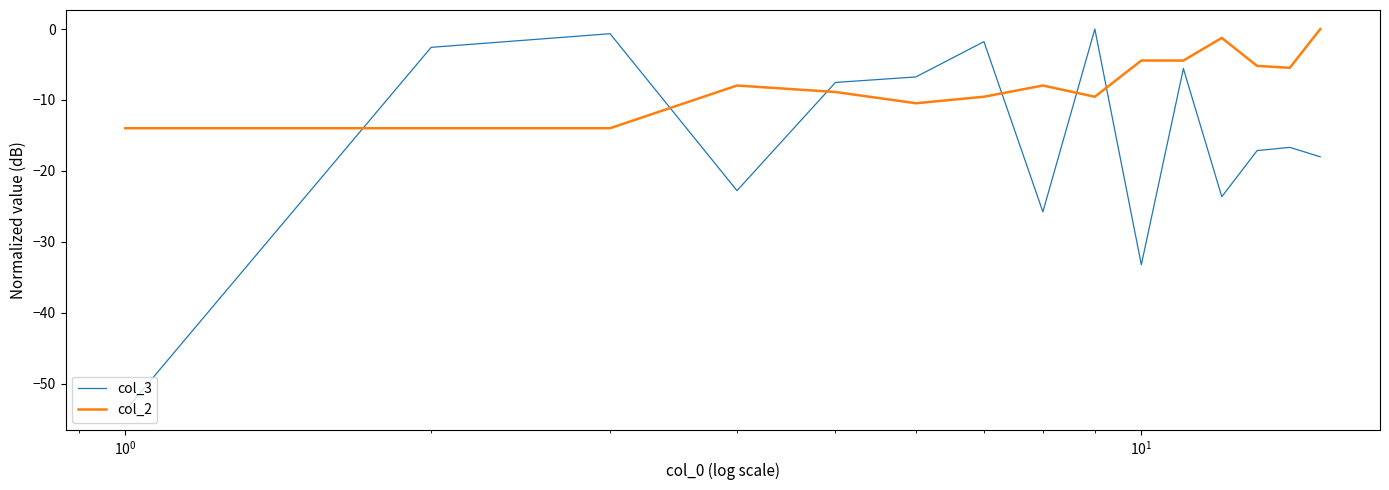

How many lines are shown in the chart?

2